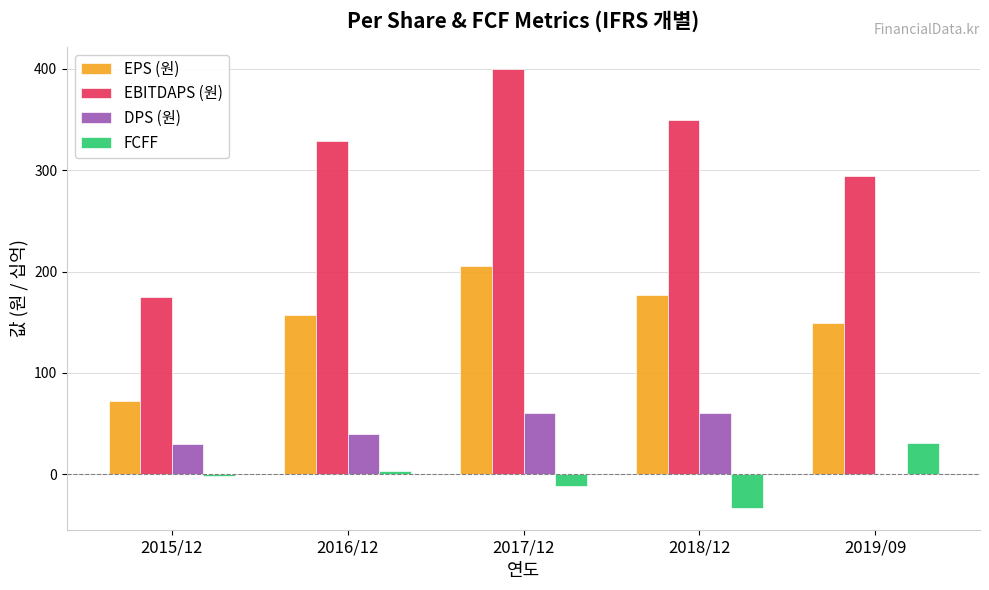

What is the total value across all series at 2017/12?

653